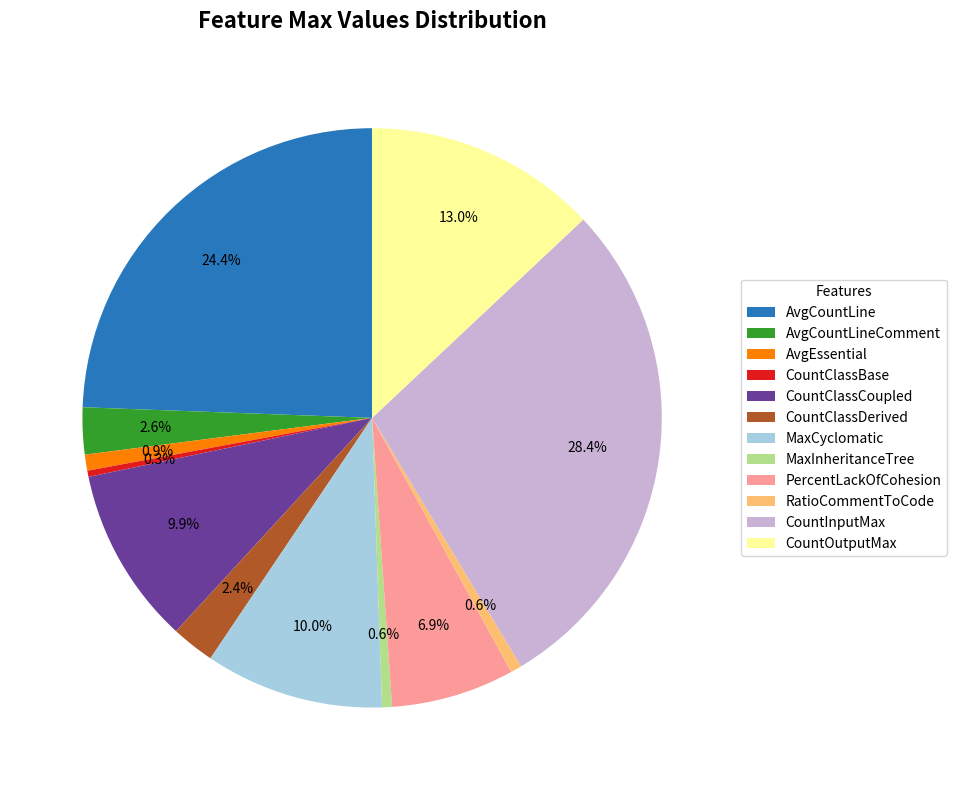

Between AvgCountLineComment and RatioCommentToCode, which is larger?

AvgCountLineComment